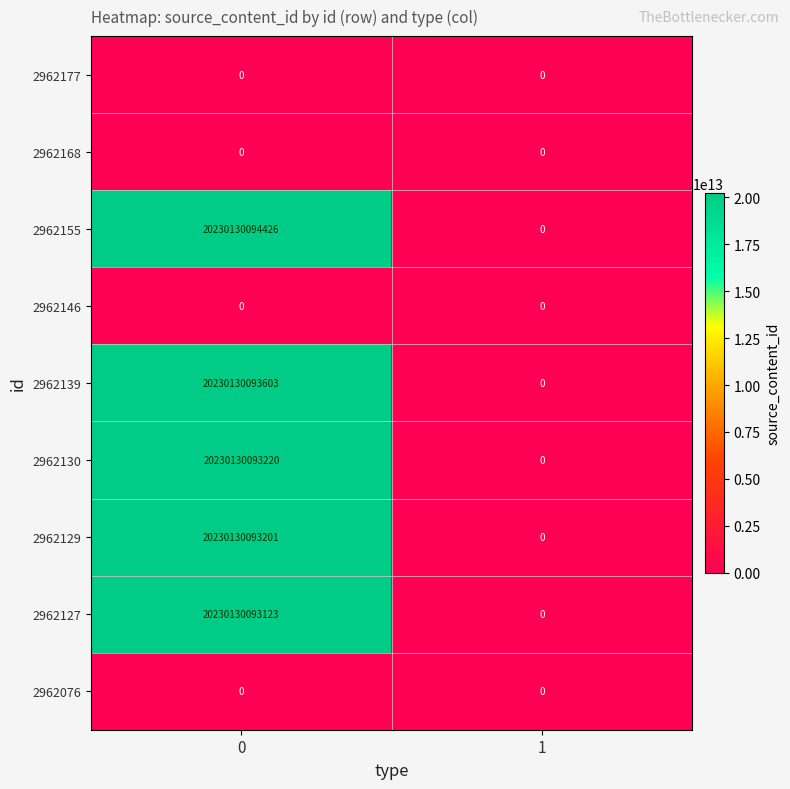

What is the difference between the maximum and minimum values in the 2962130 series?

20230130093220